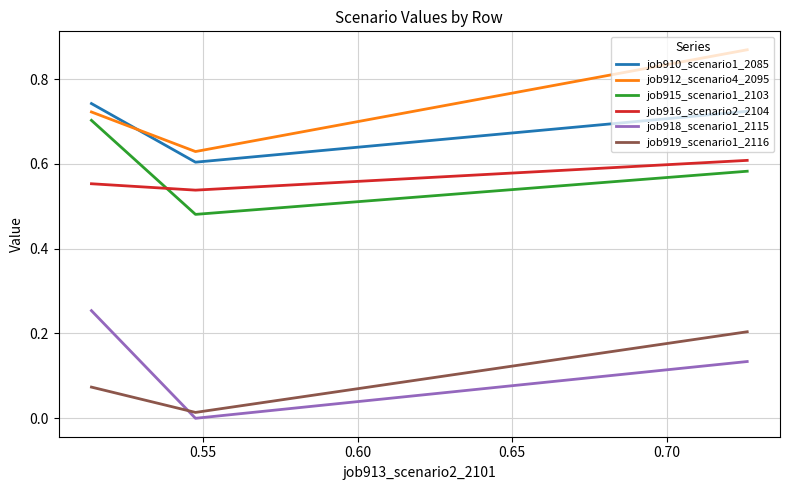

List the series in order of their peak value, lowest first.

job919_scenario1_2116, job918_scenario1_2115, job916_scenario2_2104, job915_scenario1_2103, job910_scenario1_2085, job912_scenario4_2095